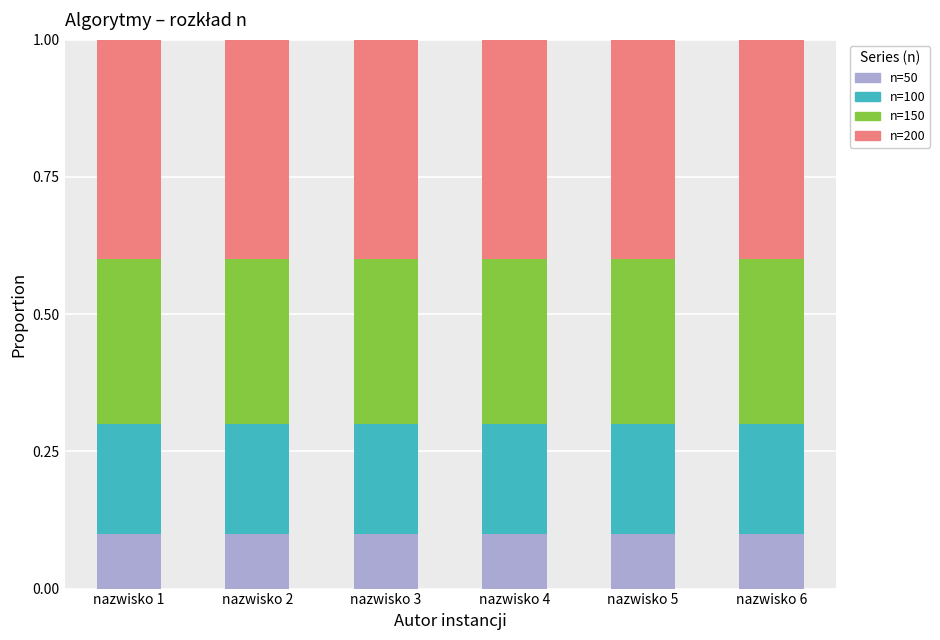

How many bars are there in total?

6